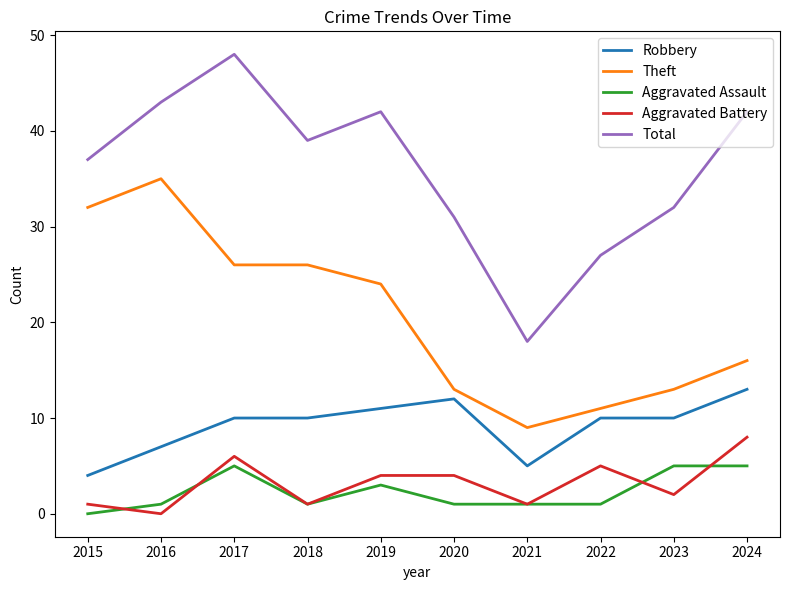

True or false: Aggravated Assault and Total intersect in this chart.

False